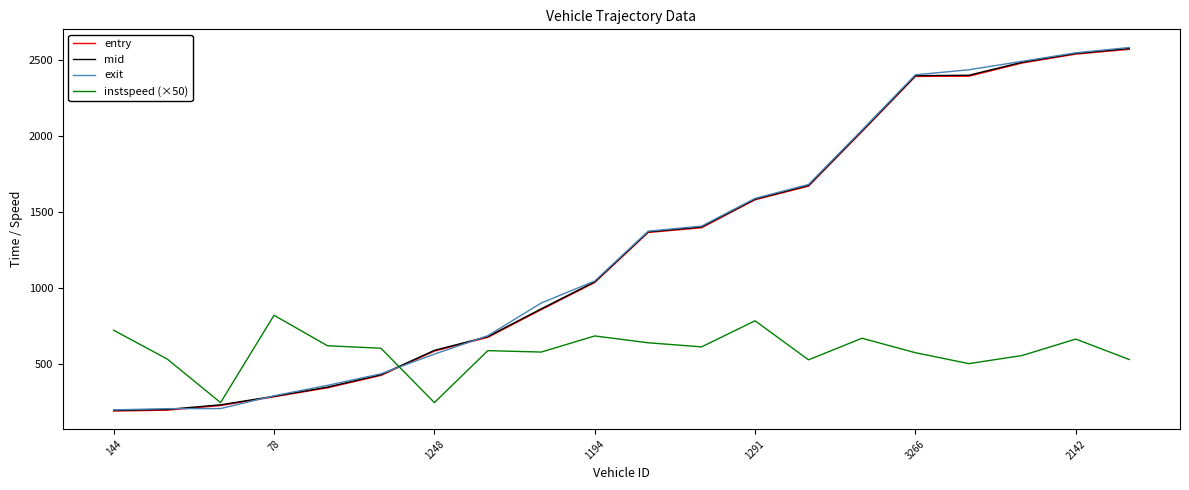

After their last crossing, which series has the higher values: instspeed (×50) or exit?

exit